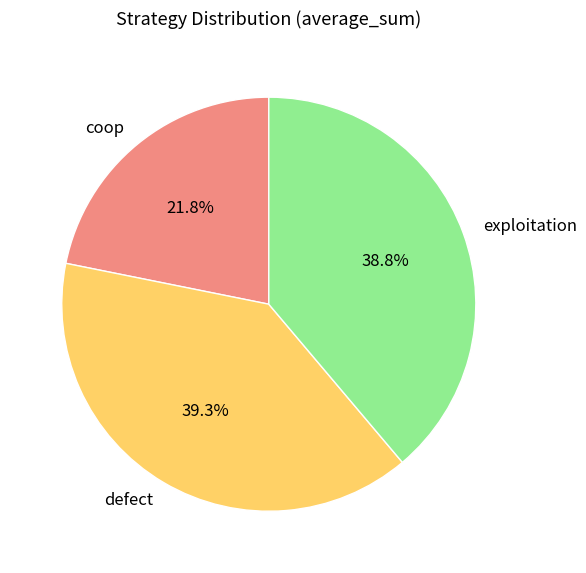

What portion of the pie excludes coop?

78.2%